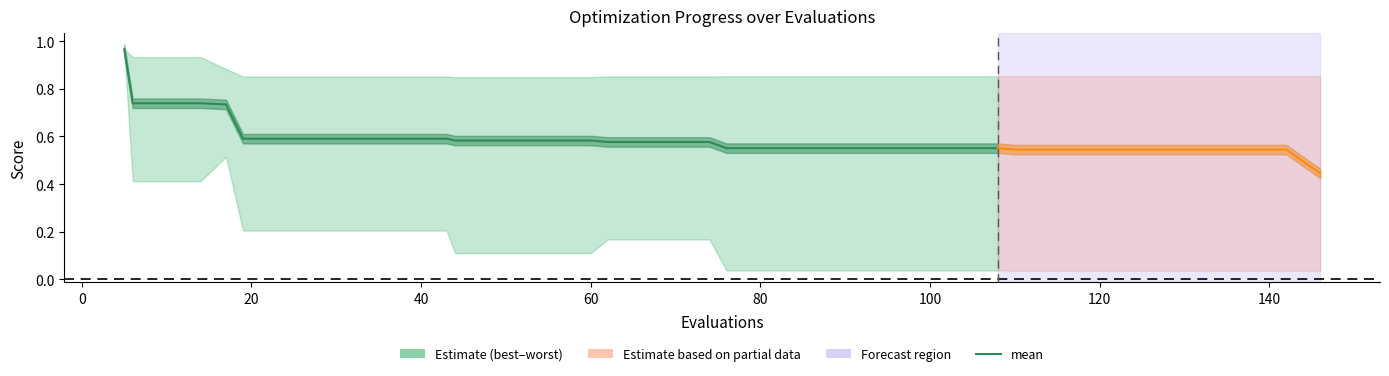

What is the sum of all best values?

6.1